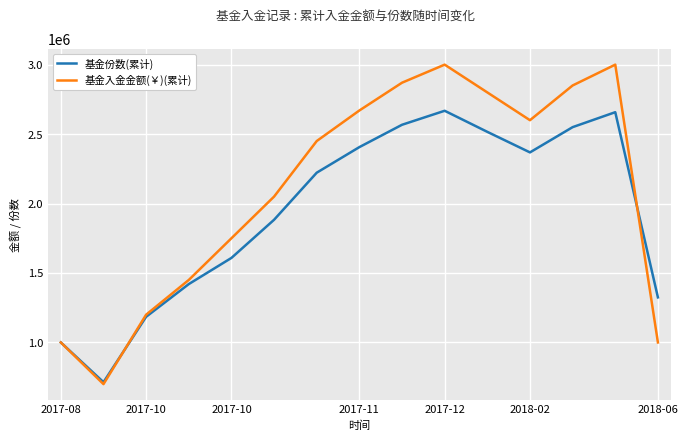

At how many categories does at least one series exceed 2895894?

2